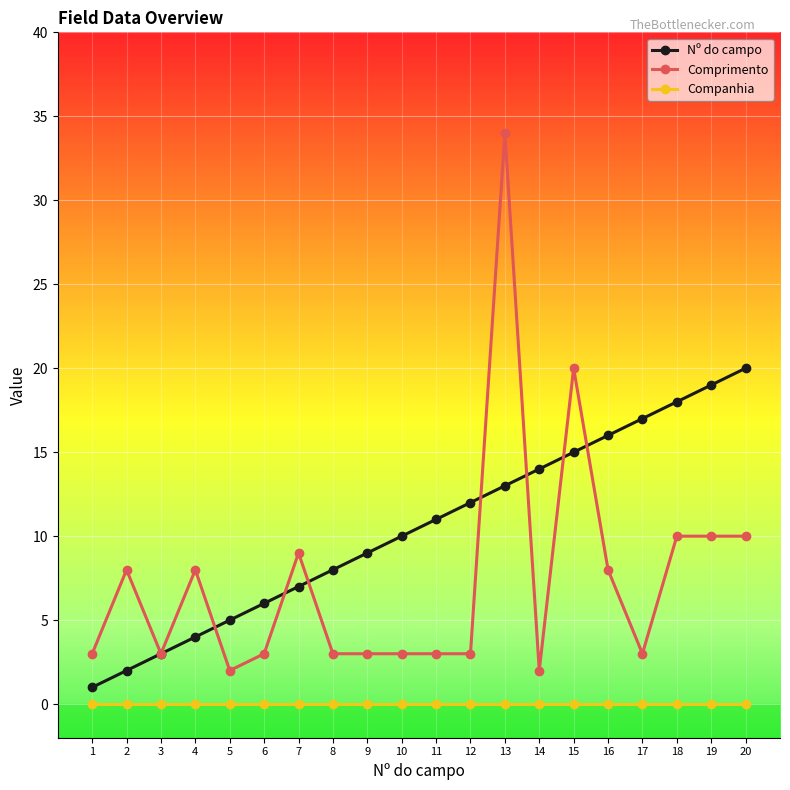

Between 1 and 10, which series saw the biggest shift?

Nº do campo